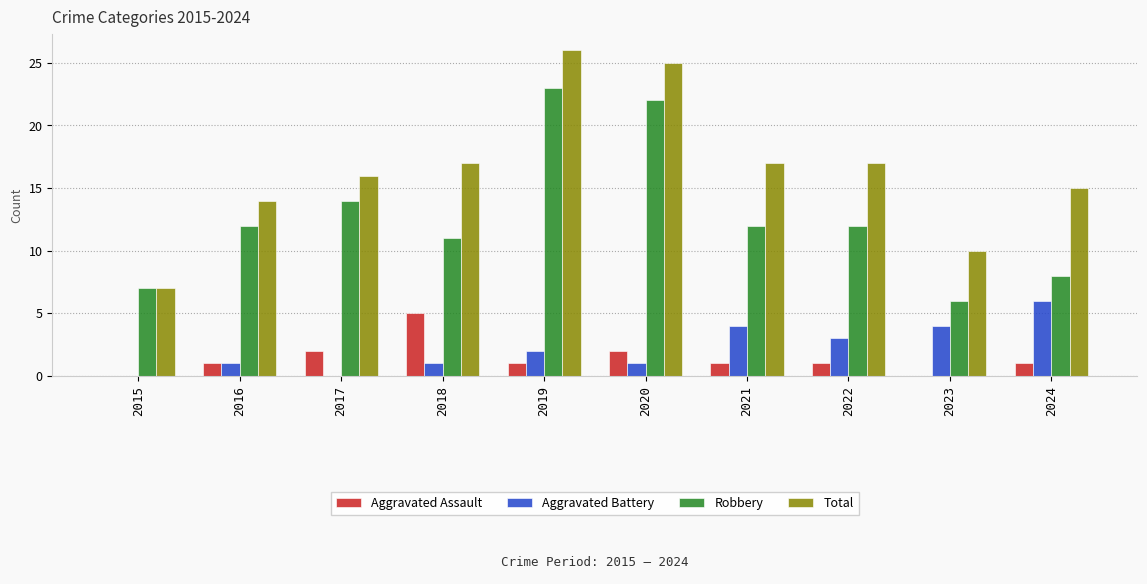

Which series has the largest range (max minus min)?

Total